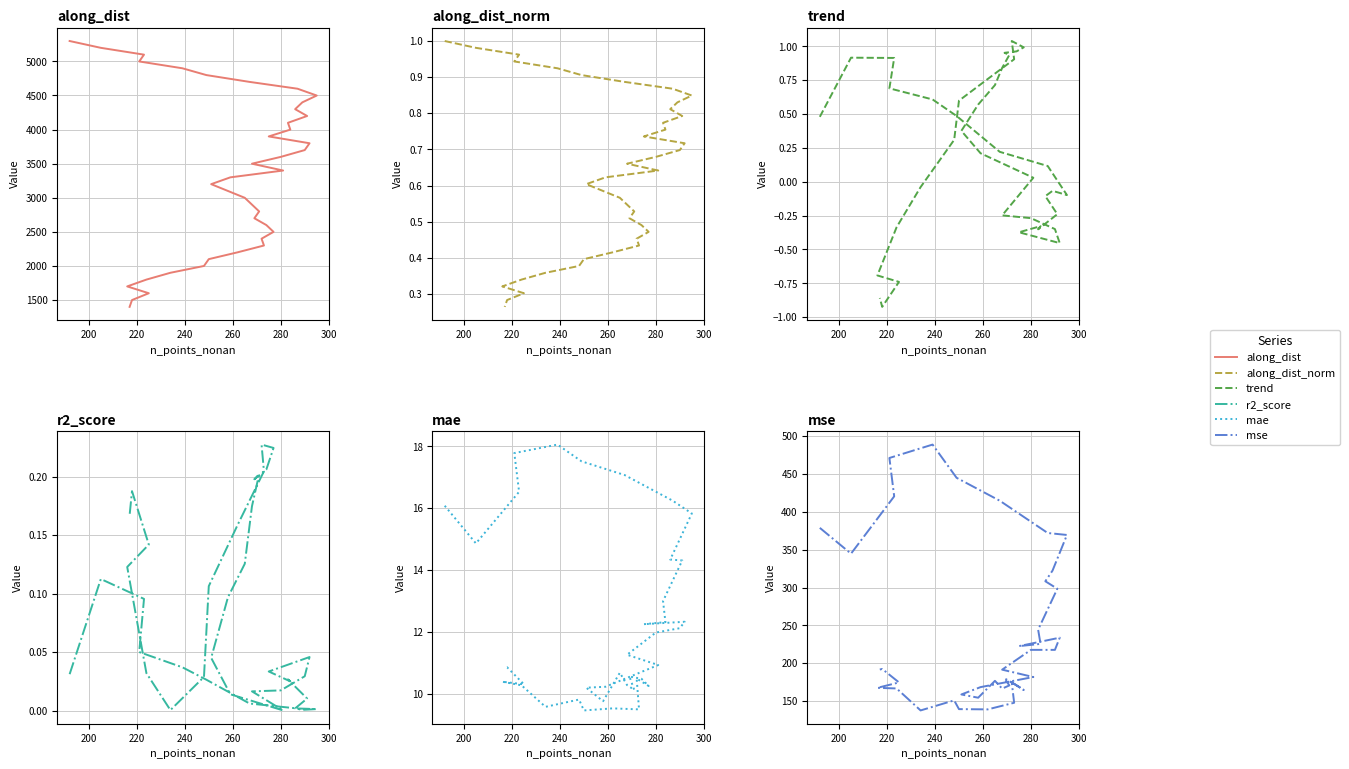

True or false: along_dist_norm has more than 2 points higher than both neighbors.

False